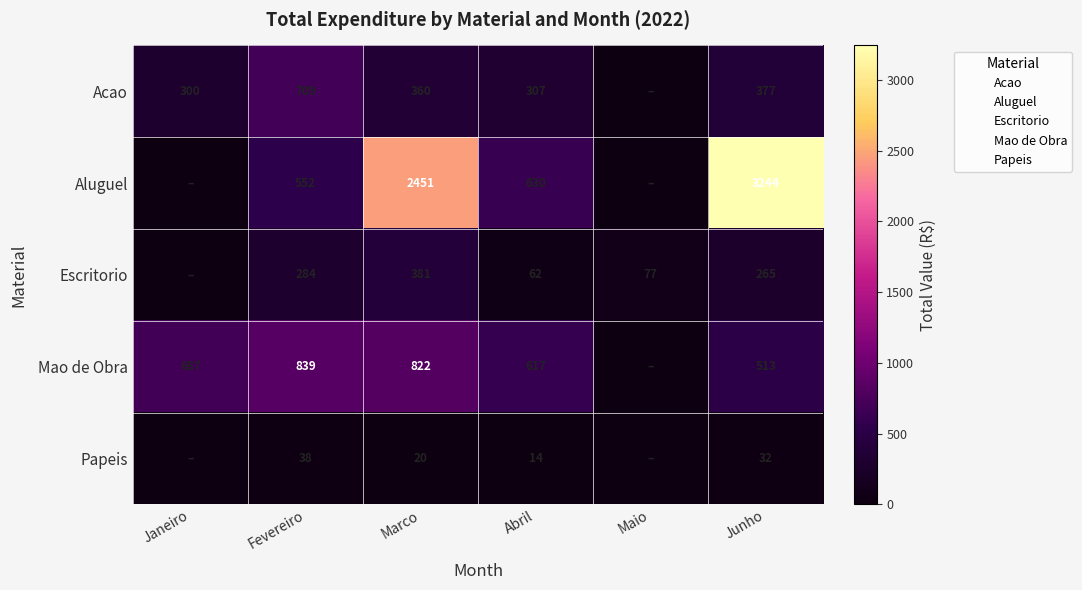

Is the value of Papeis at Abril greater than the value of Mao de Obra at Junho?

No